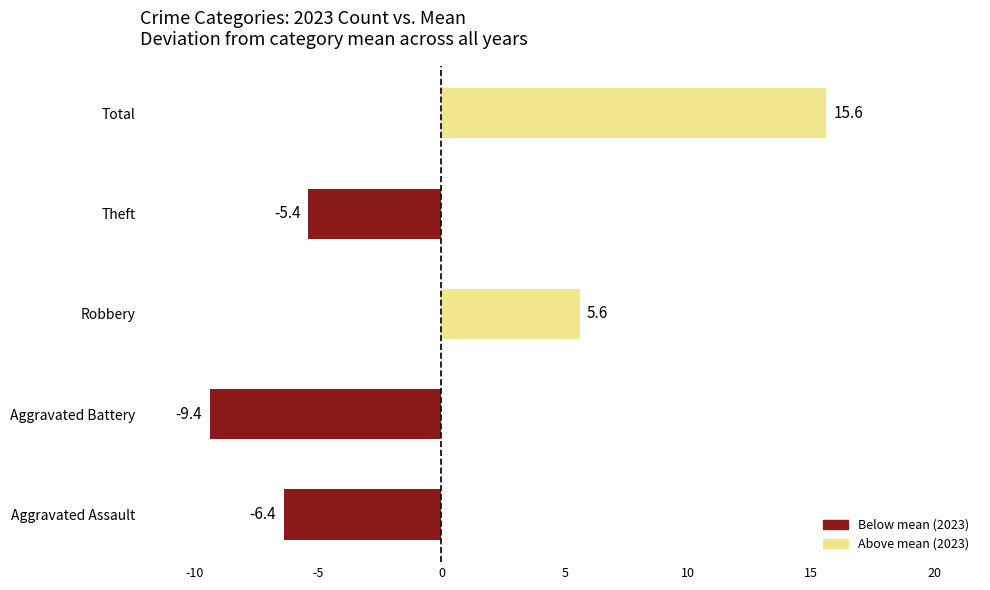

Is it true that the value at Robbery is 5.6?

True